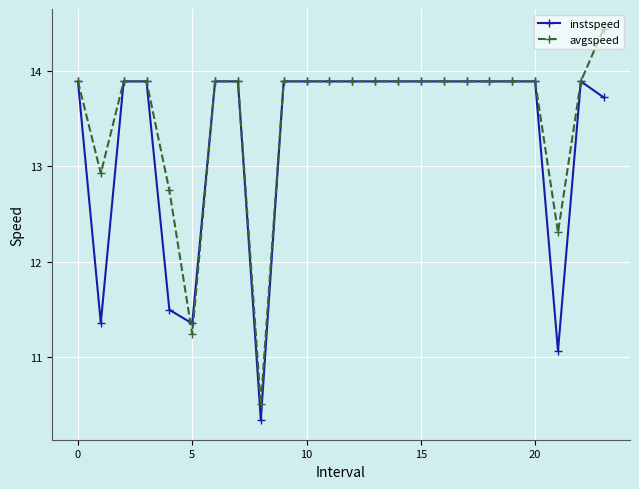

What is the value of the avgspeed point at the 15th from the left?

13.9